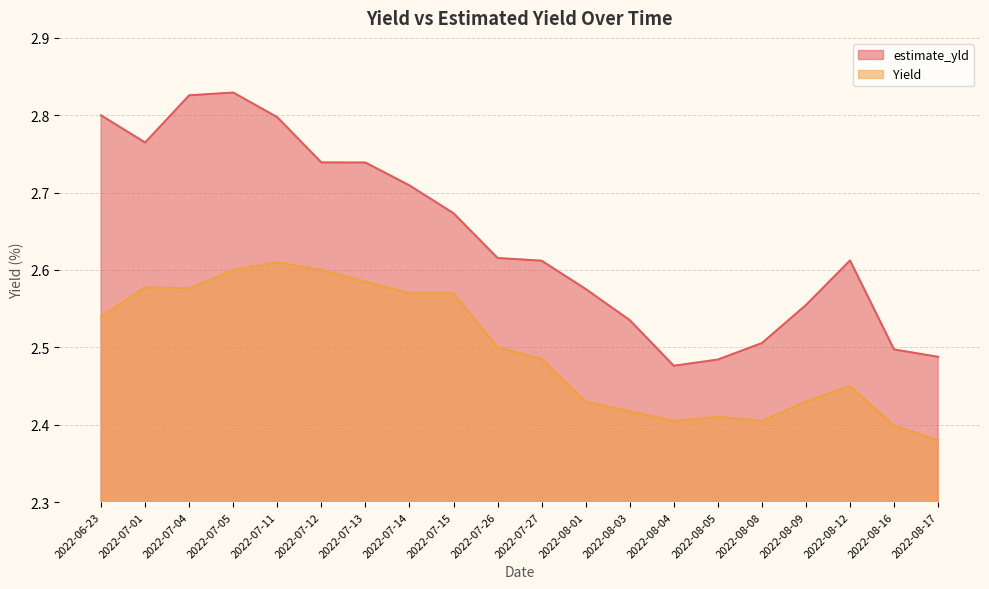

In Yield, how many points are higher than both neighbors (excluding endpoints)?

4